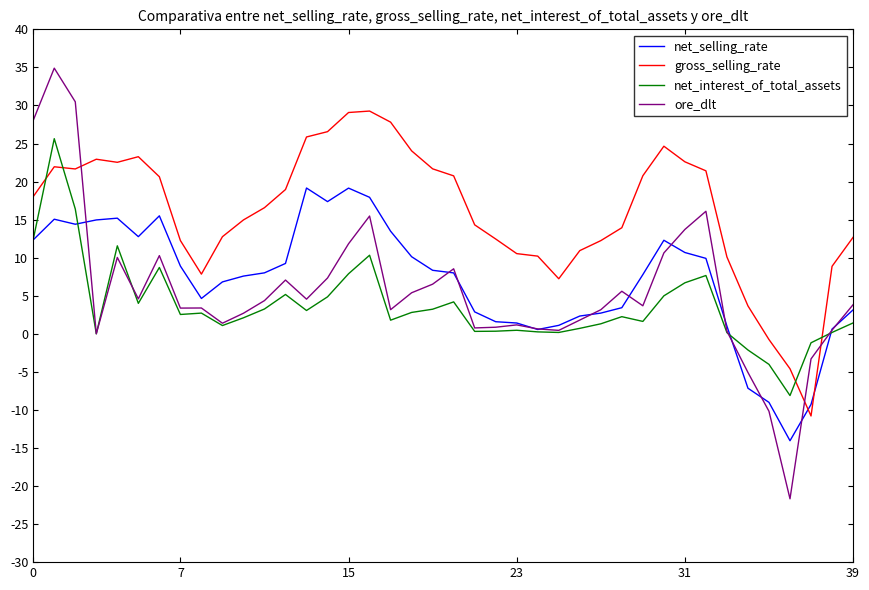

What is the minimum value shown in the chart?

-21.7